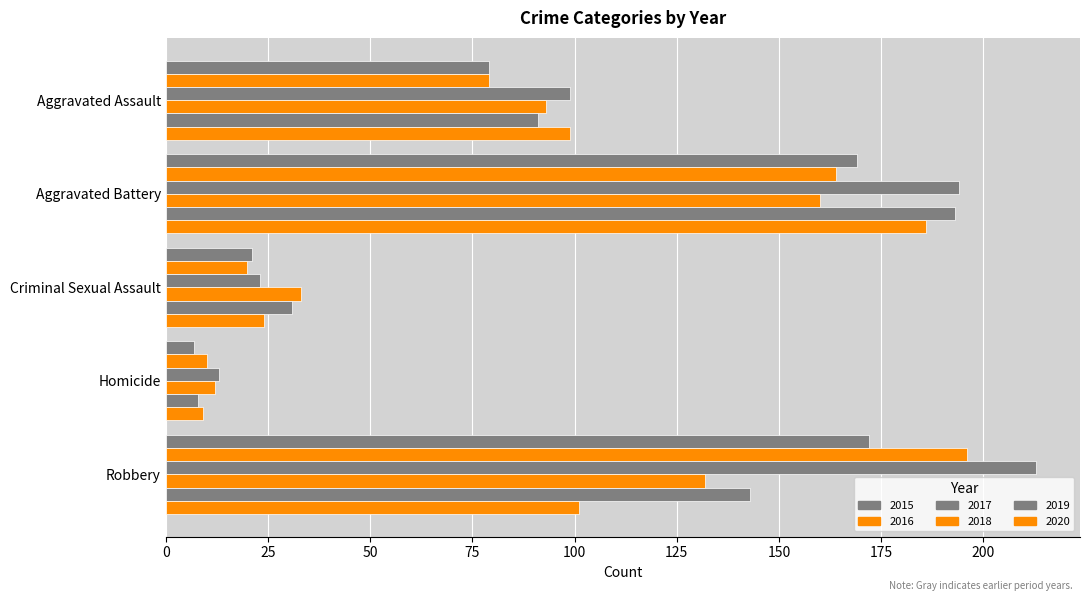

Between Robbery and Aggravated Battery, which is larger?

Robbery